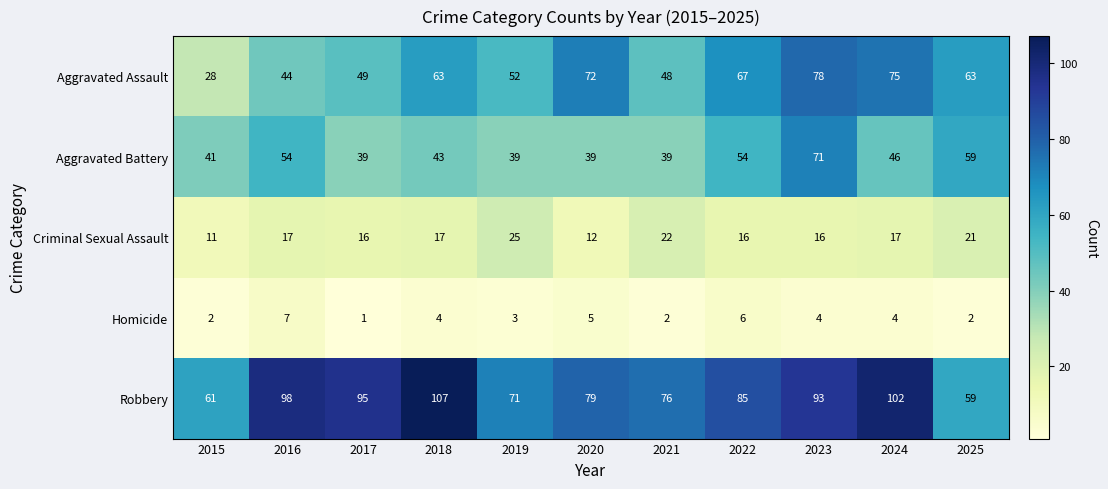

The Aggravated Assault series shows 98 at 2018. True or false?

False